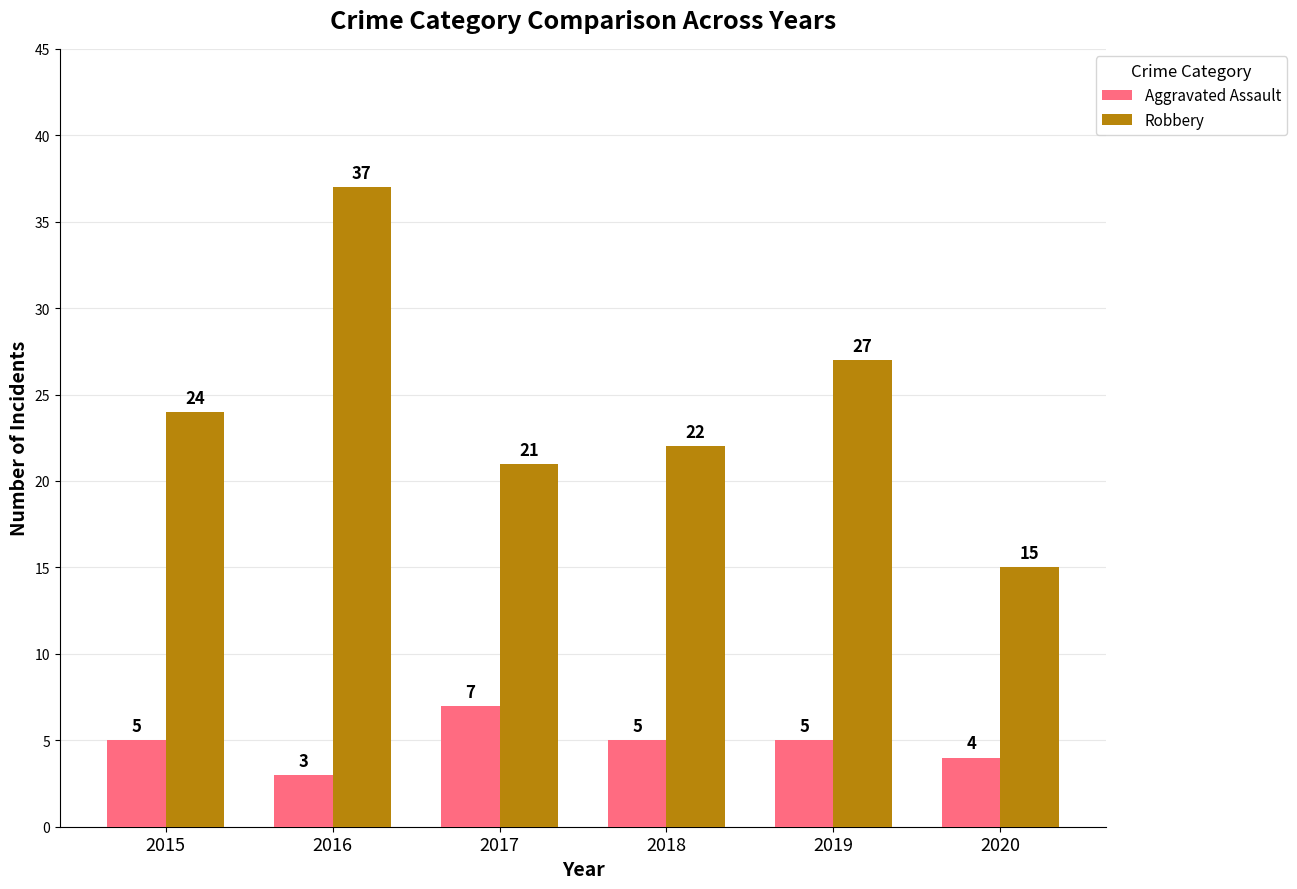

At which label does Robbery reach its minimum?

2020